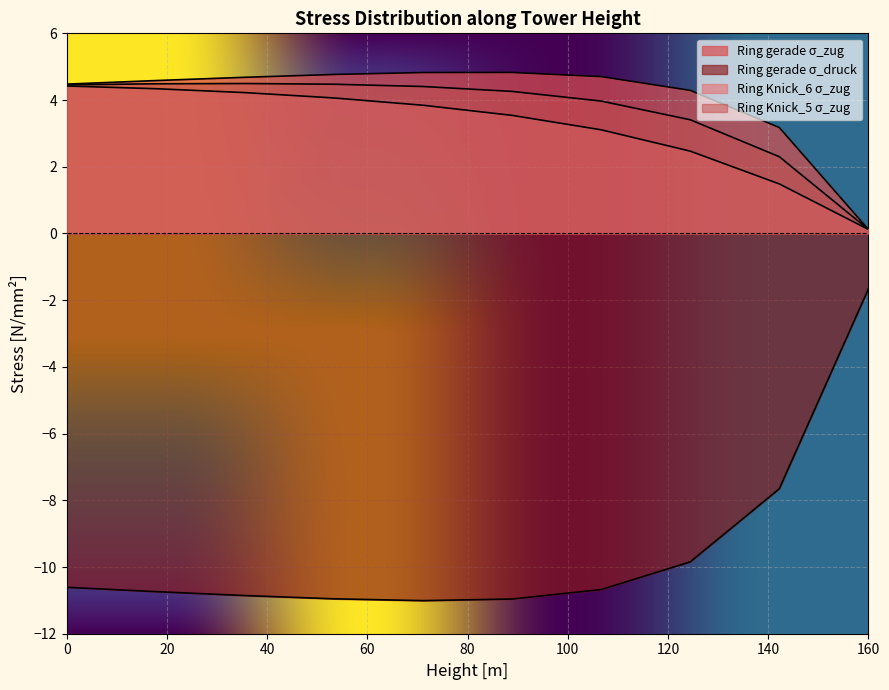

Which series has the largest range (max minus min)?

Ring gerade σ_druck